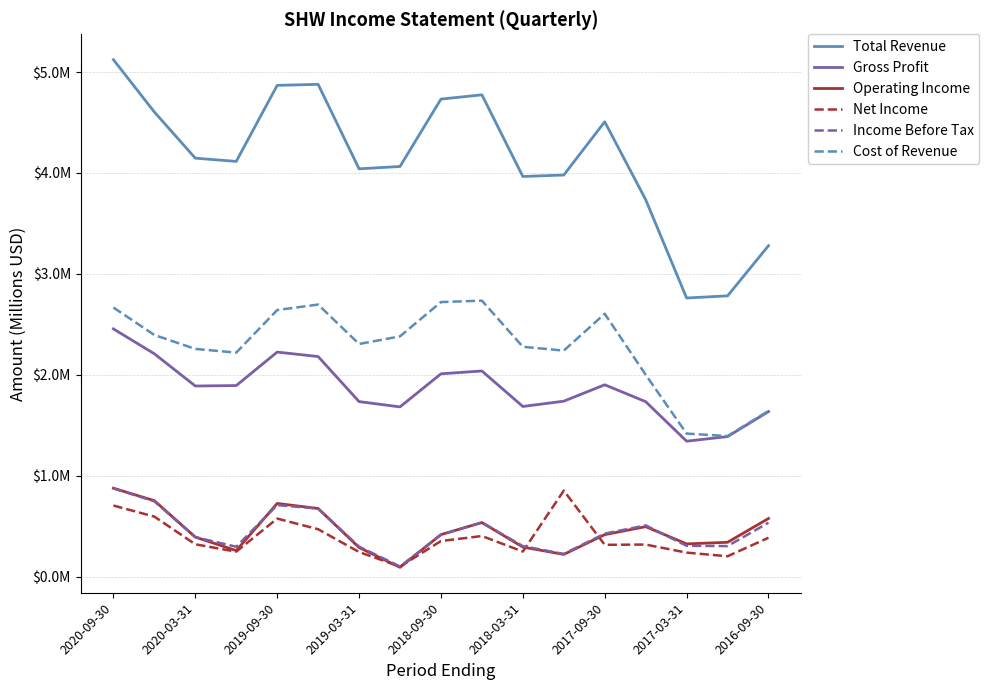

What are all the series names shown in the legend?

Total Revenue, Gross Profit, Operating Income, Net Income, Income Before Tax, Cost of Revenue